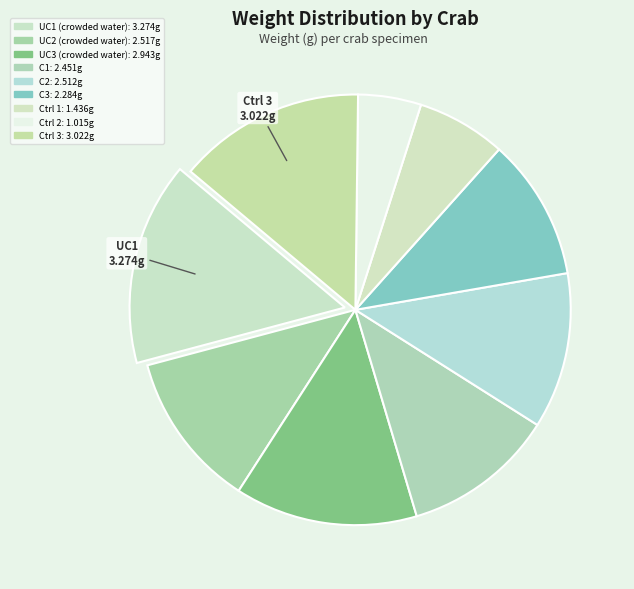

How many segments does this pie chart have?

9